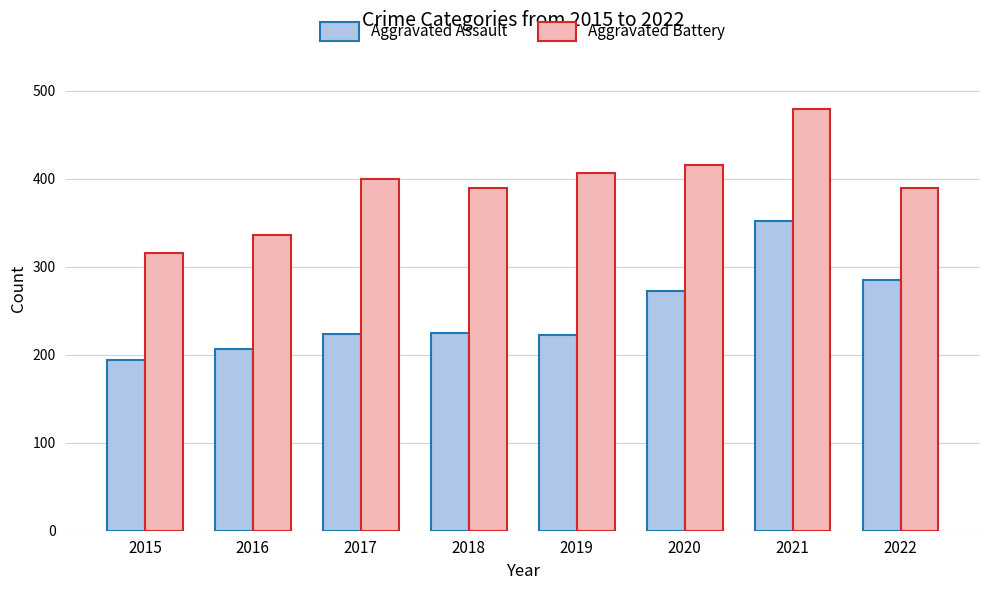

List the series in order of their peak value, highest first.

Aggravated Battery, Aggravated Assault